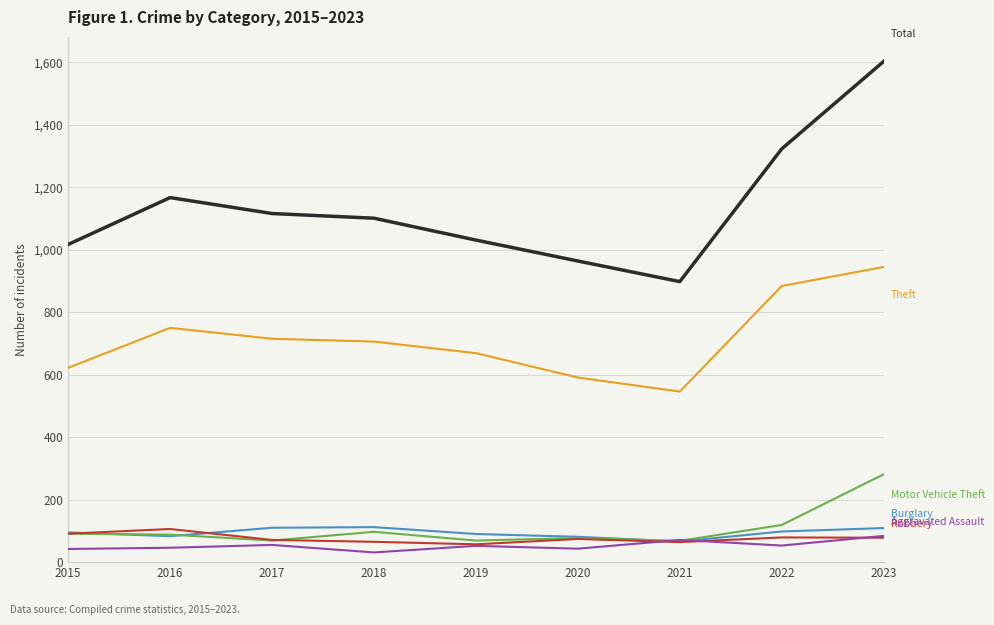

What is the spread (max minus min) of values at 2015?

975